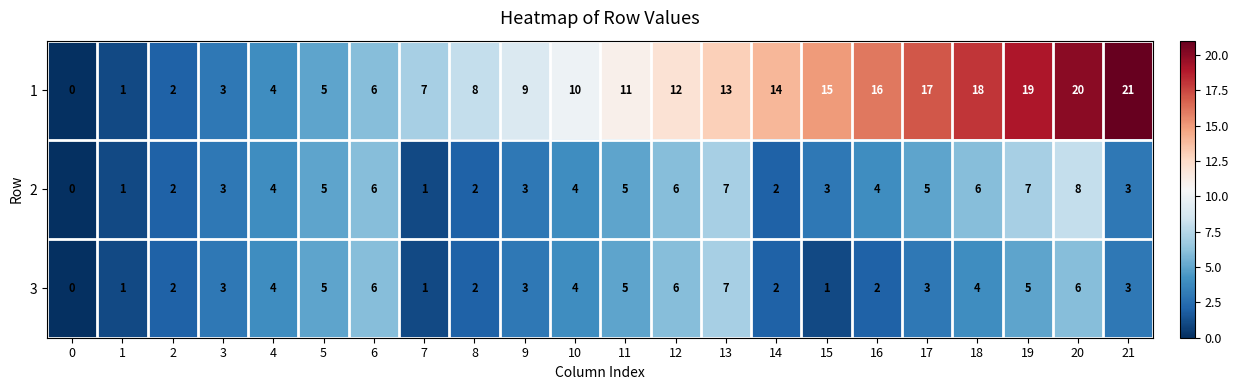

How many series are shown in this chart?

3